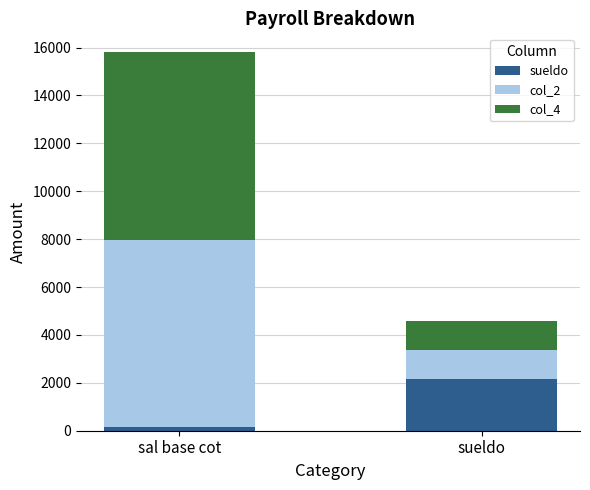

Reading left to right, transcribe the values for sueldo.

sal base cot=149.5	sueldo=2145.0